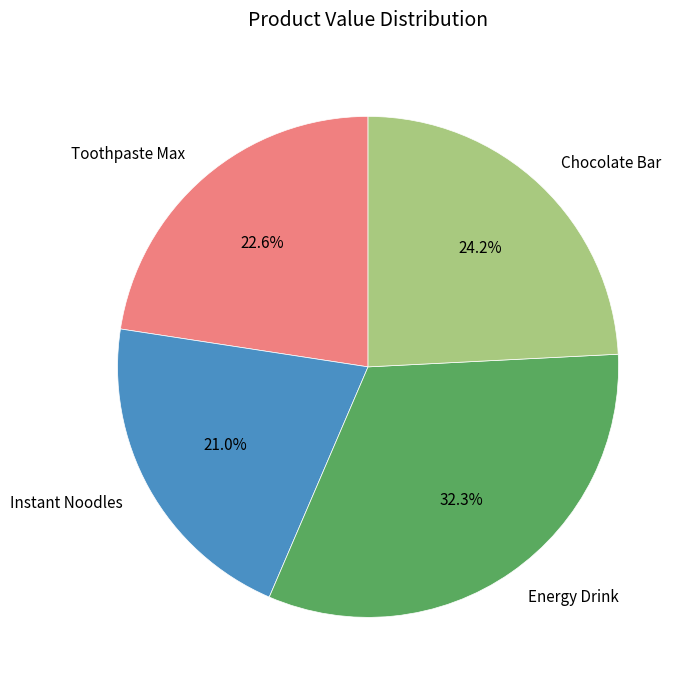

To the nearest percent, what is the combined percentage of Energy Drink and Instant Noodles?

53%